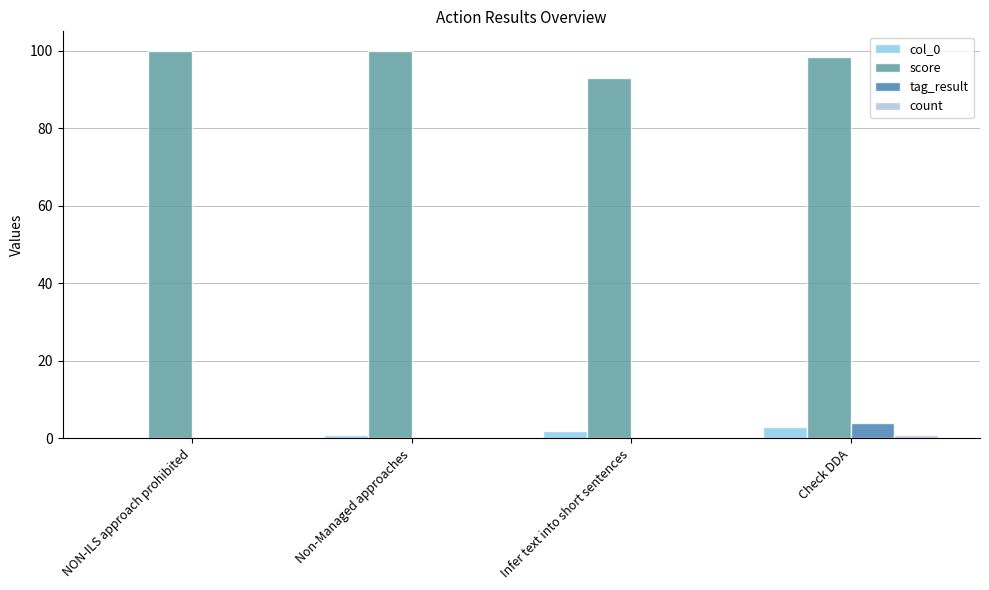

The value of col_0 at Check DDA is 3.0. True or false?

True